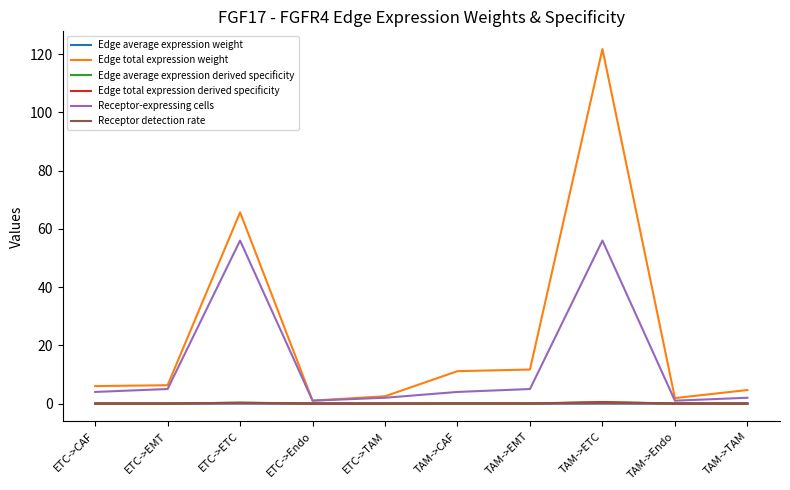

Which label corresponds to the largest value in the chart?

TAM->ETC